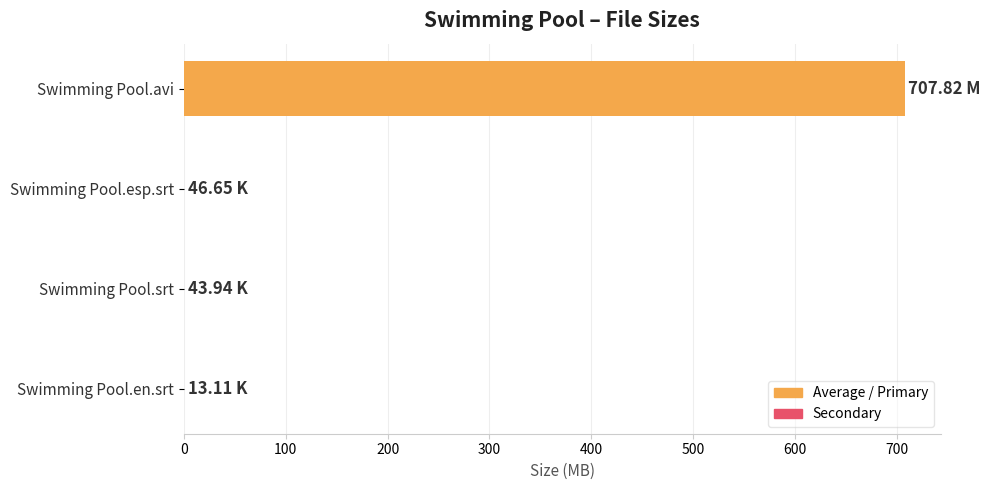

What is the sum of all values?

707.9